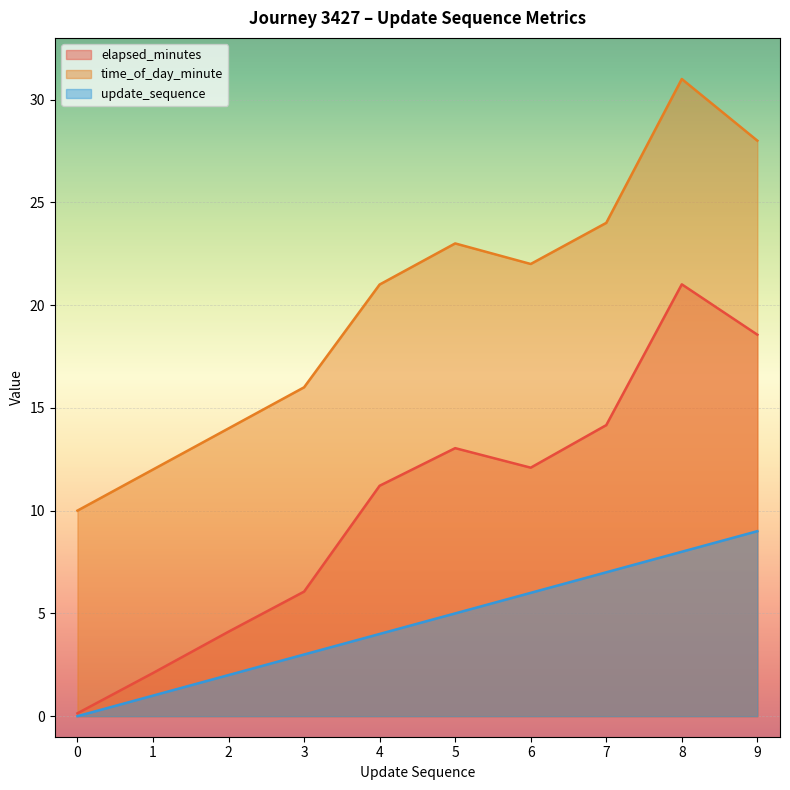

What is the value of the time_of_day_minute point at the 10th from the left?

28.0